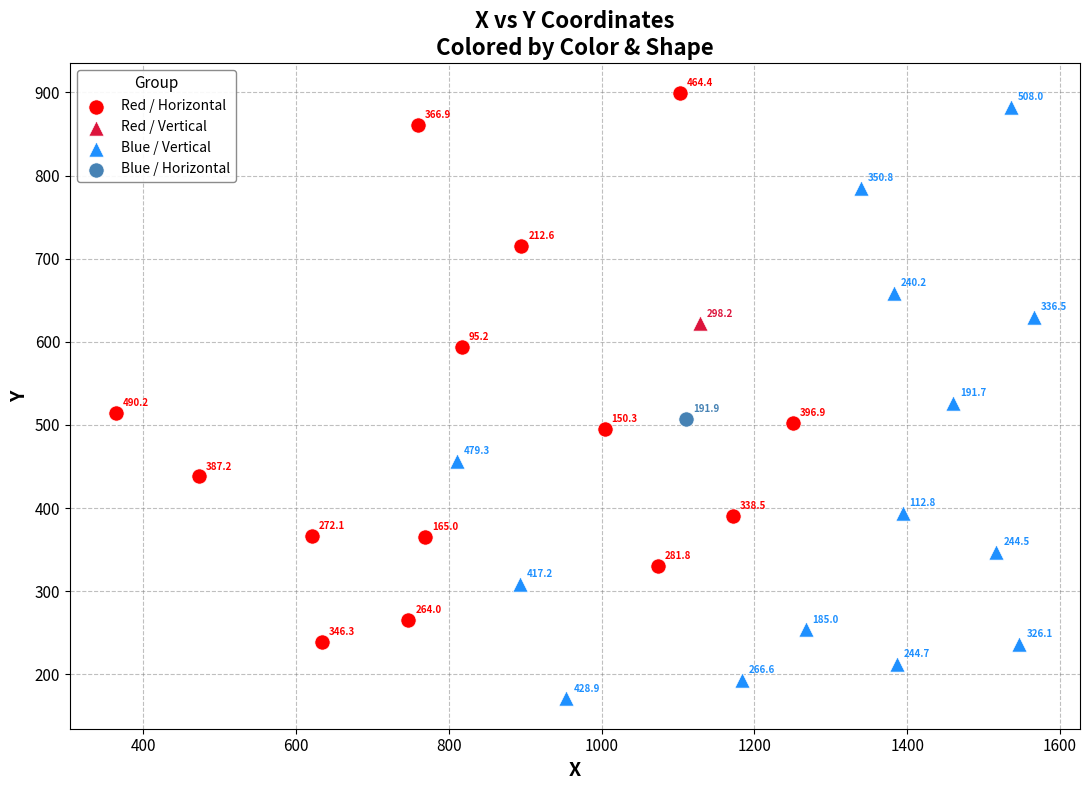

What are all the series names shown in the legend?

Red / Horizontal, Red / Vertical, Blue / Vertical, Blue / Horizontal